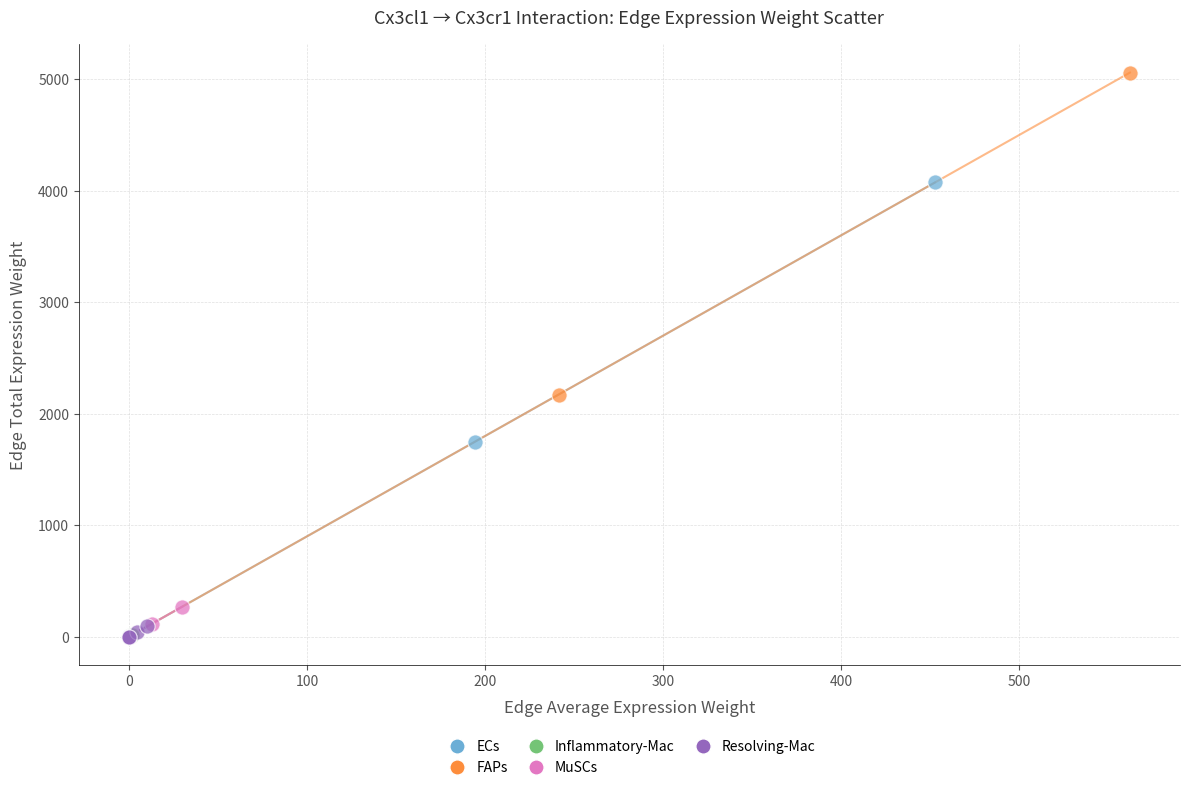

What are all the series names shown in the legend?

ECs, FAPs, Inflammatory-Mac, MuSCs, Resolving-Mac